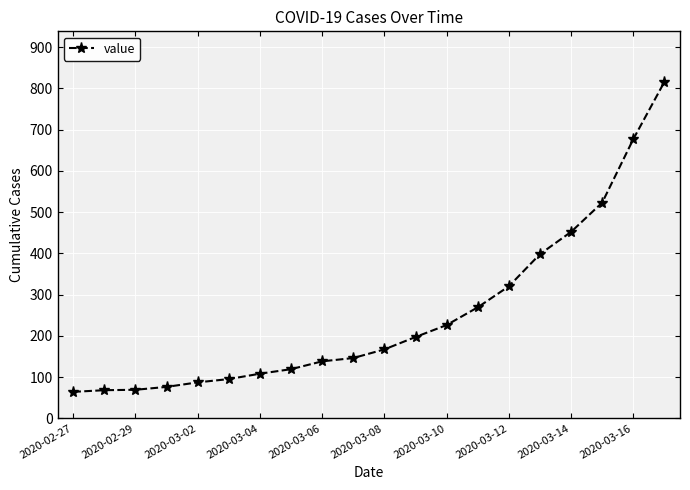

What is the value of the 9th point from the left?

138